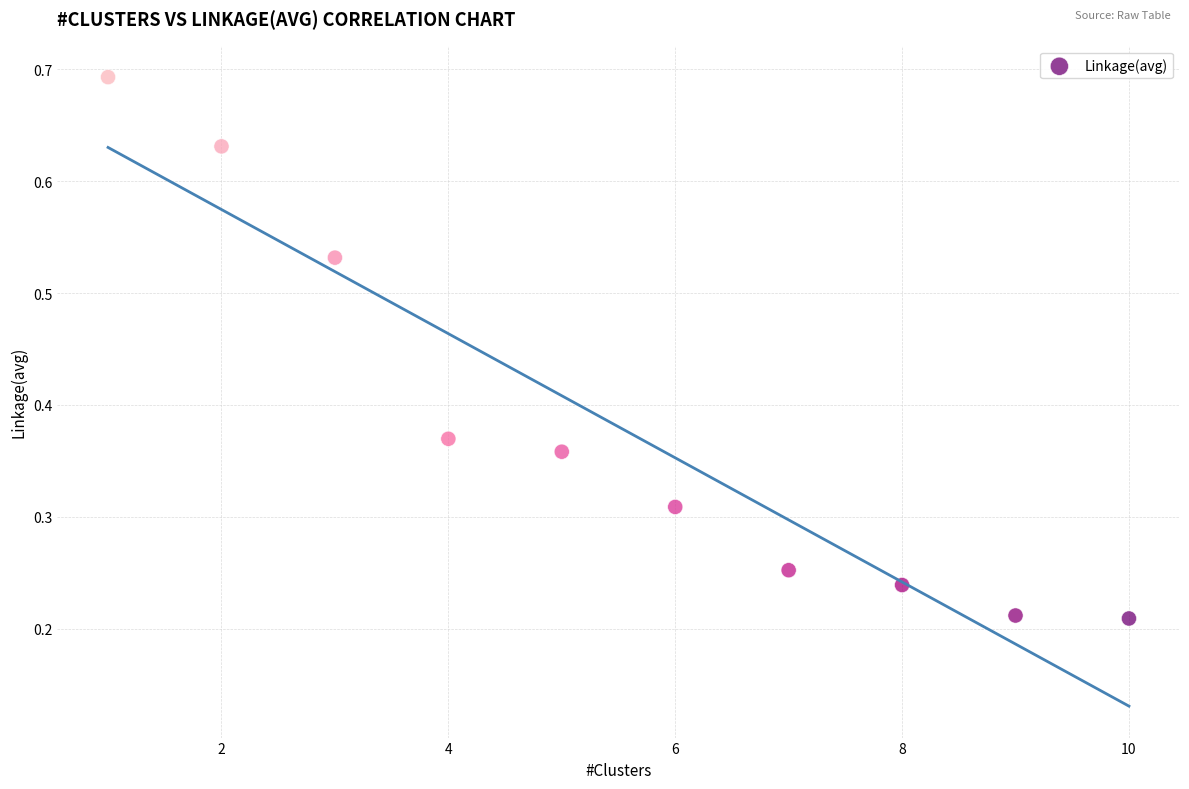

What is the average X value?

5.5